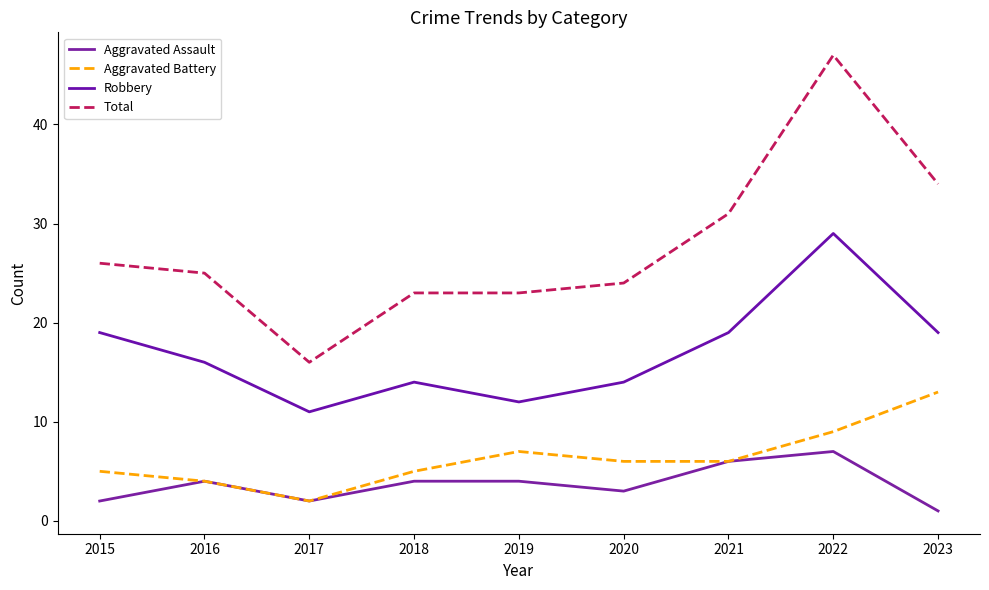

At which category is the sum across all series the highest?

2022